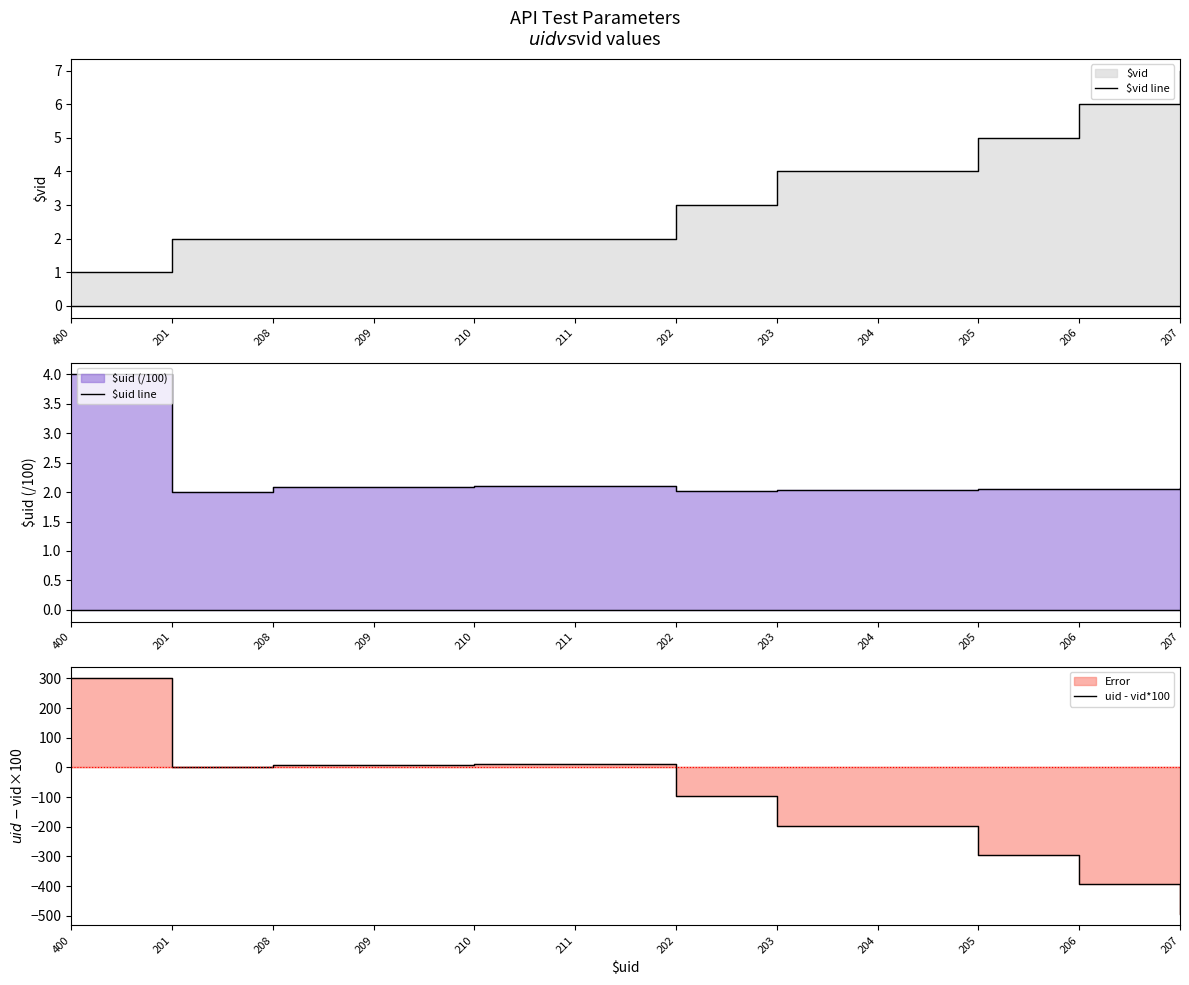

True or false: uid - vid*100 has more than 1 points higher than both neighbors.

True